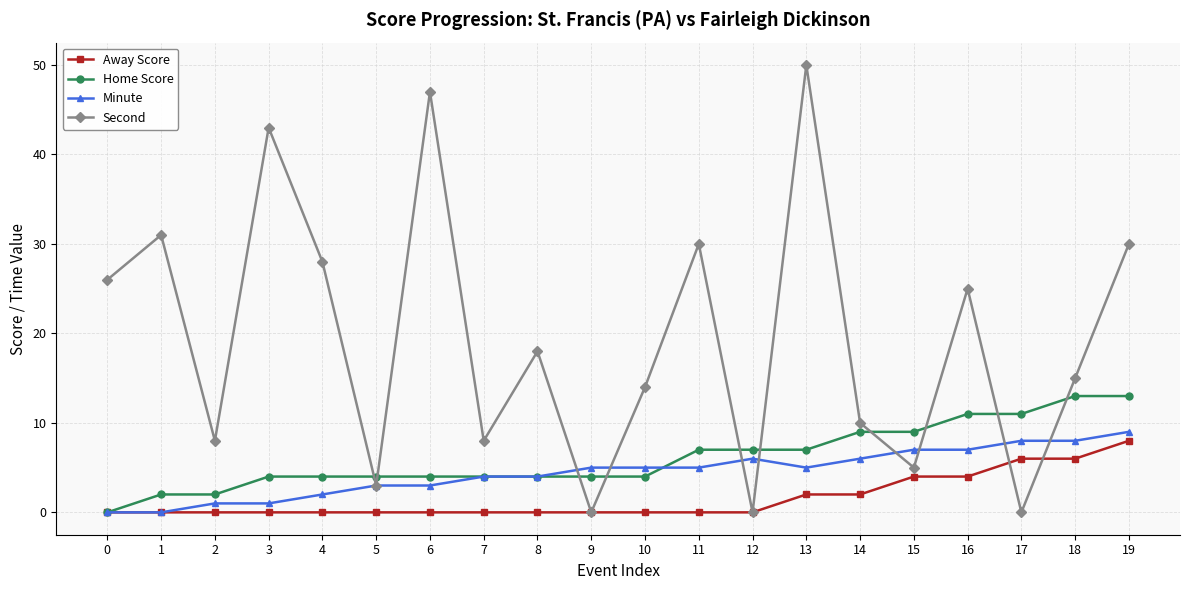

The value of Minute at 6 is 3. True or false?

True